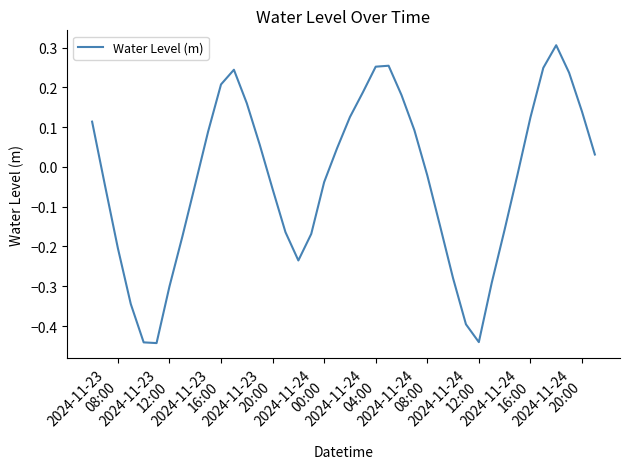

What is the difference between the maximum and minimum values?

0.7